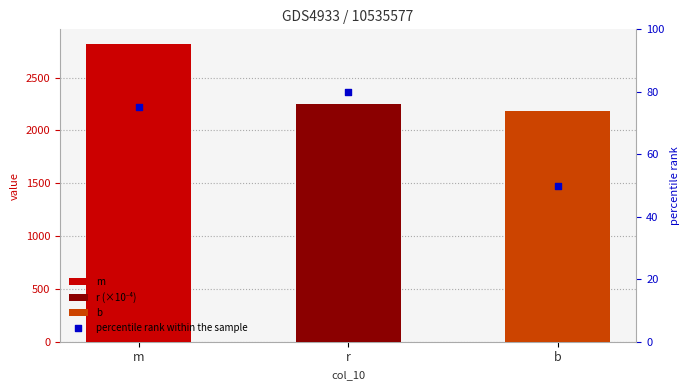

Between m and r, which is larger?

r